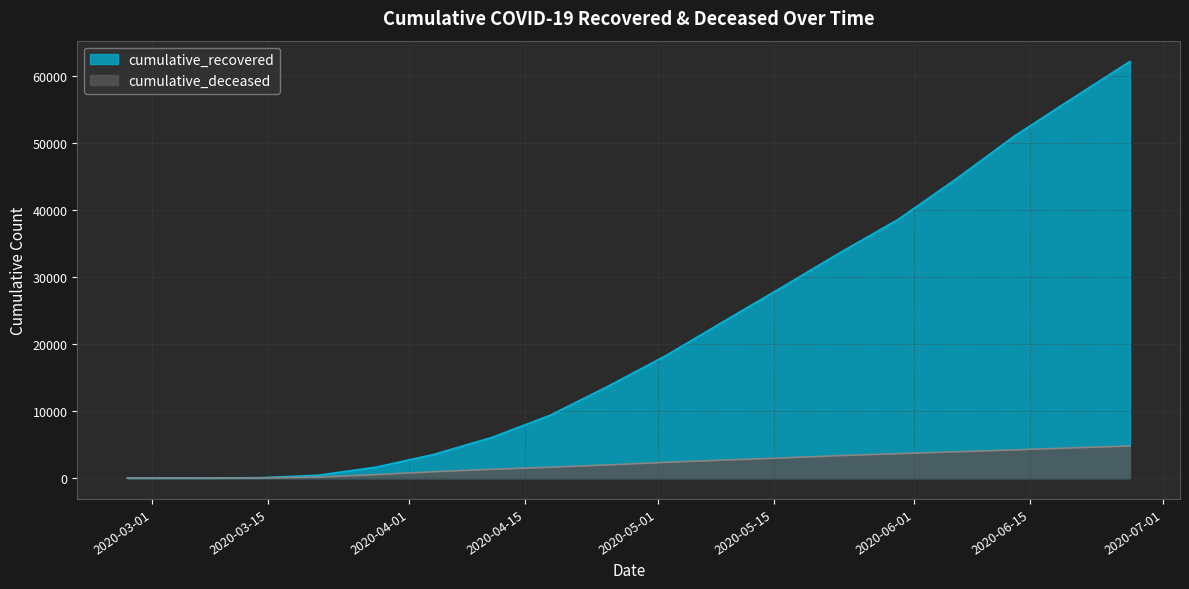

At 2020-04-11, list the series in order from smallest to largest.

cumulative_deceased, cumulative_recovered